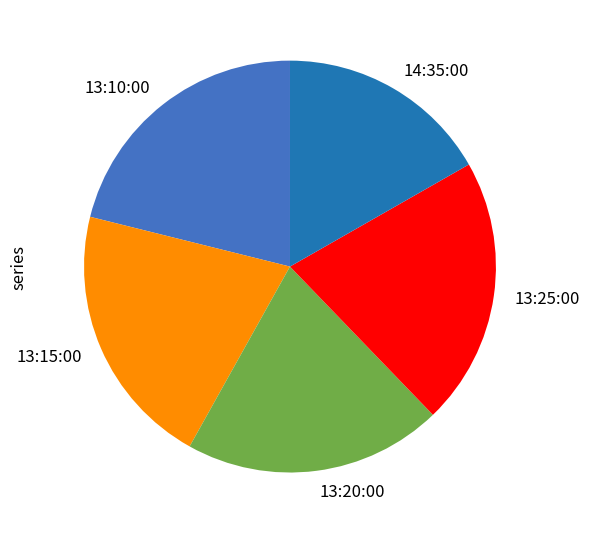

Does any single category account for the majority?

No